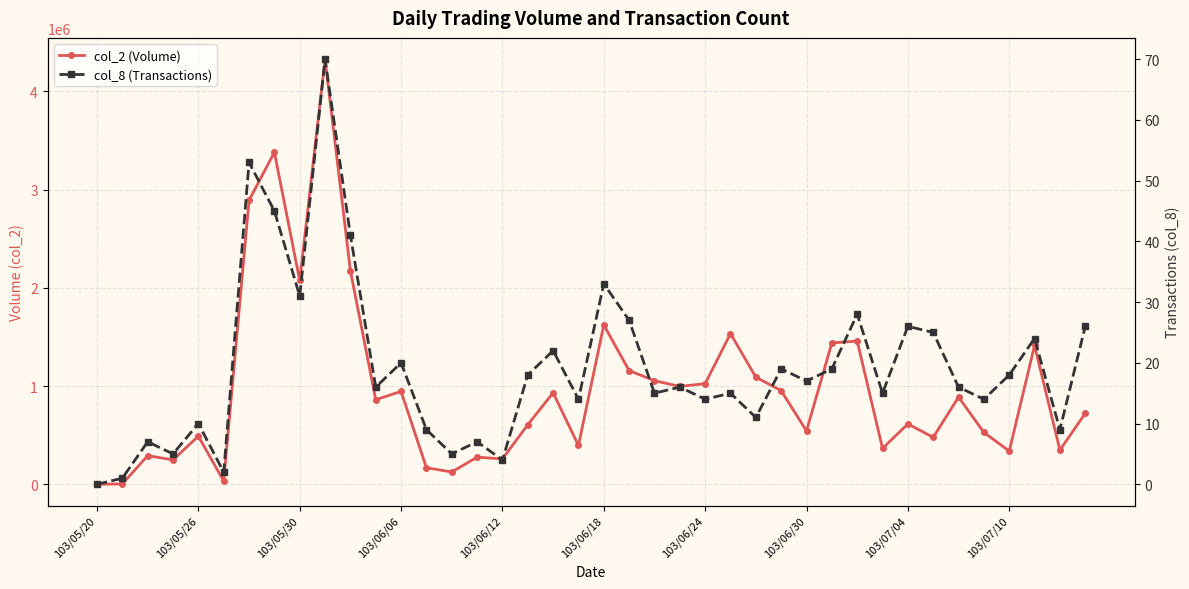

What is the value of the col_8 (Transactions) point at the 13th from the left?

20